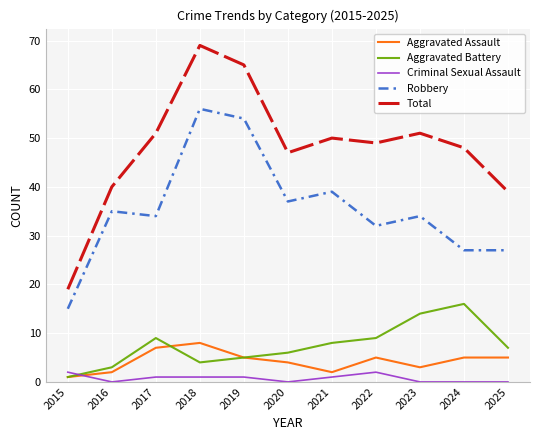

What is the difference between the maximum and second lowest values in the Total series?

30